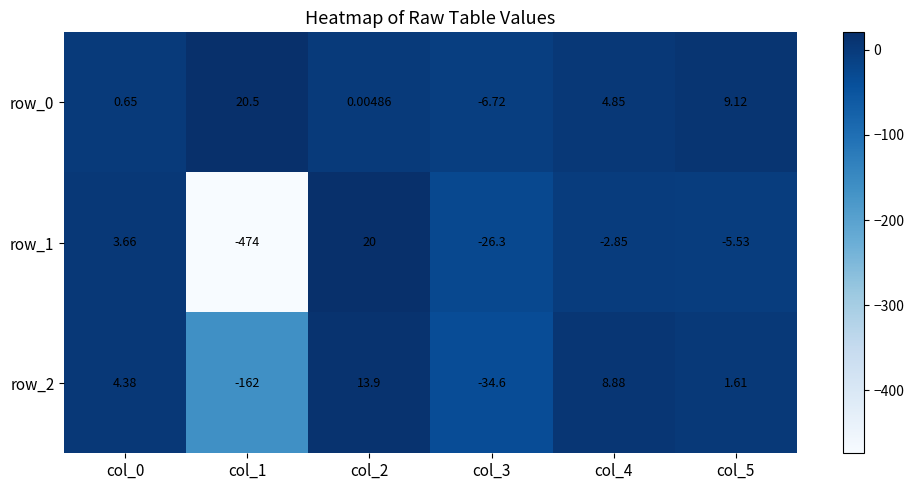

What is the spread (max minus min) of values at col_2?

20.0